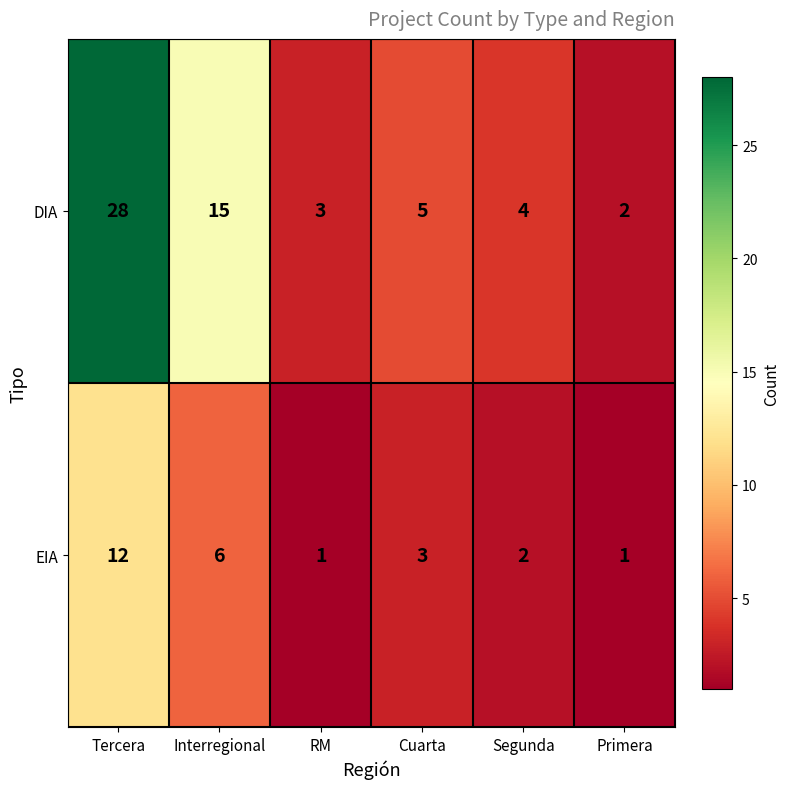

Which category has the highest value across all series?

Tercera